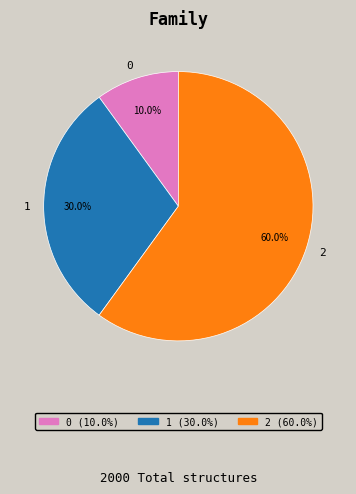

How much of the chart is everything except 2?

40.0%